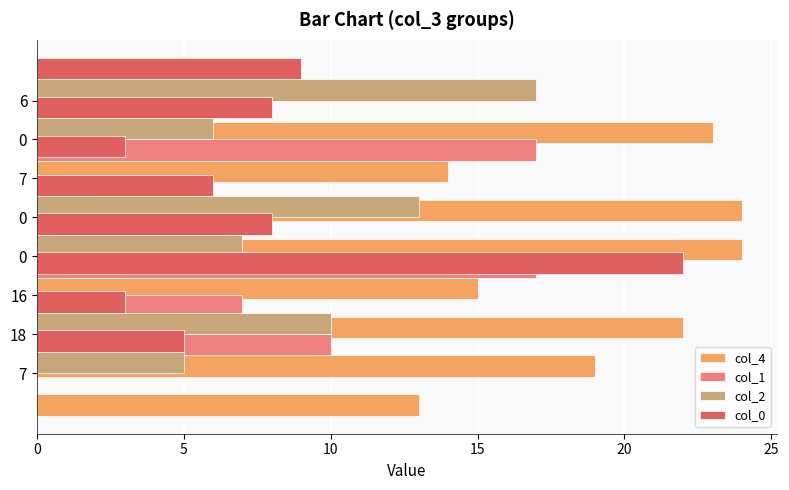

What position from the right is 7?

1